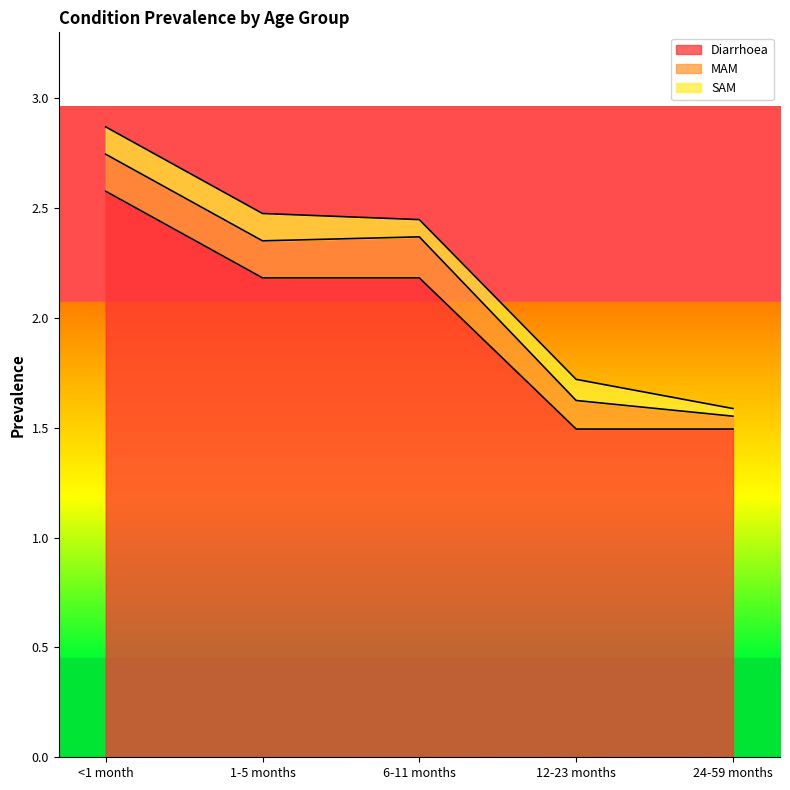

What is the sum of all Diarrhoea values?

9.9